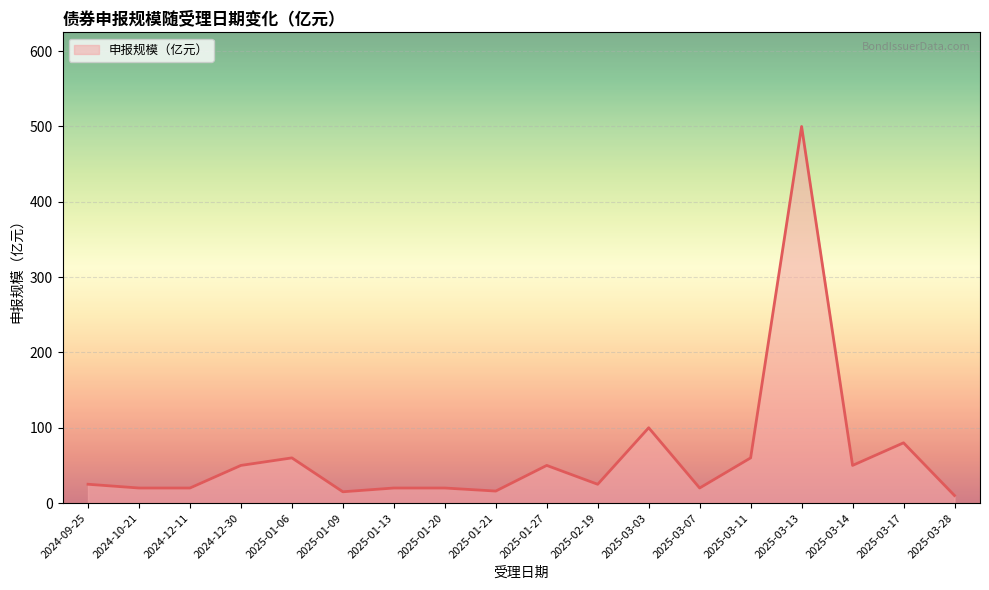

Where is the first local maximum?

2025-01-06